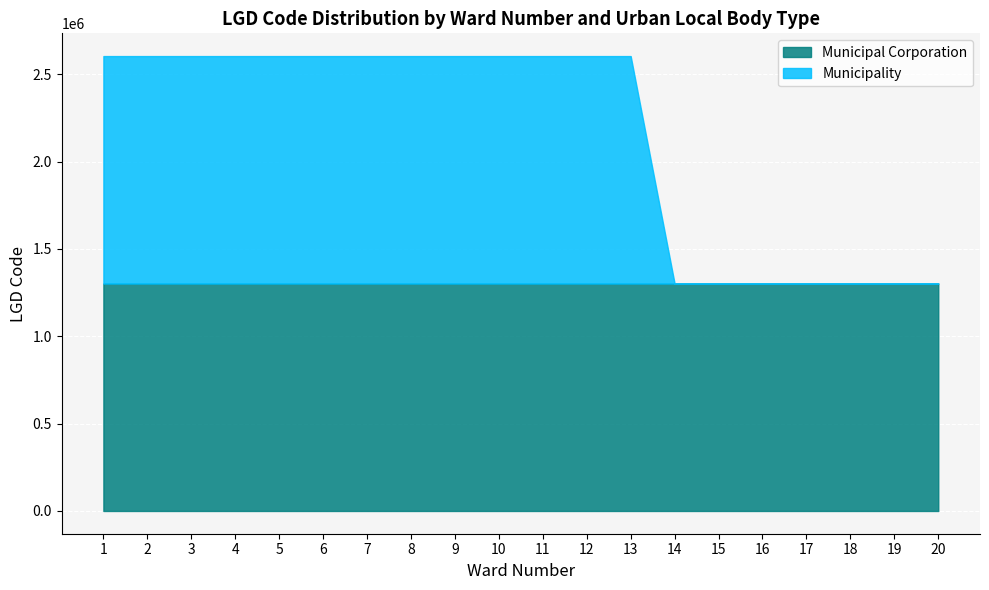

What value does the Municipality series have at 6, to the nearest 10?

1301890